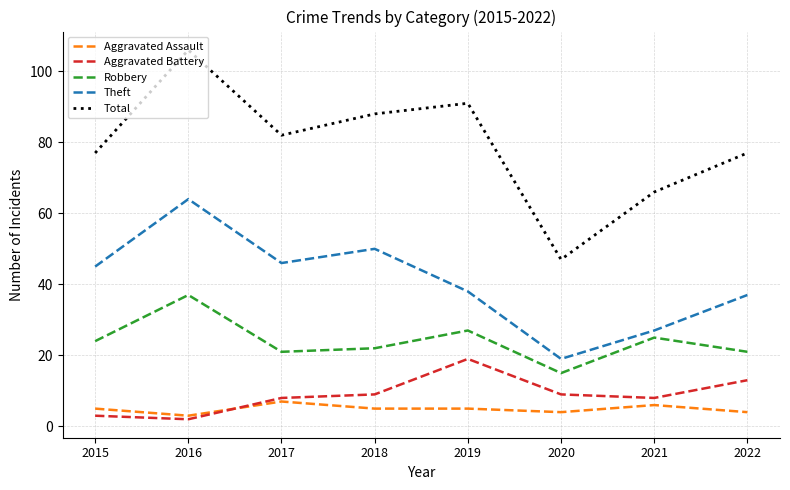

How many lines are shown in the chart?

5